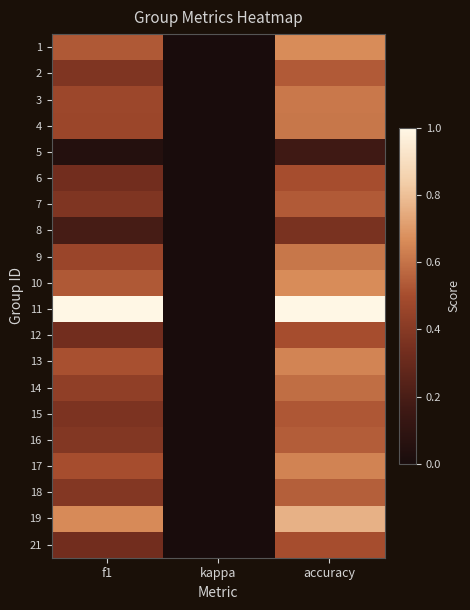

Rank the series by their maximum value, from highest to lowest.

11, 19, 1, 10, 13, 17, 3, 4, 9, 14, 18, 16, 2, 7, 15, 6, 12, 21, 8, 5